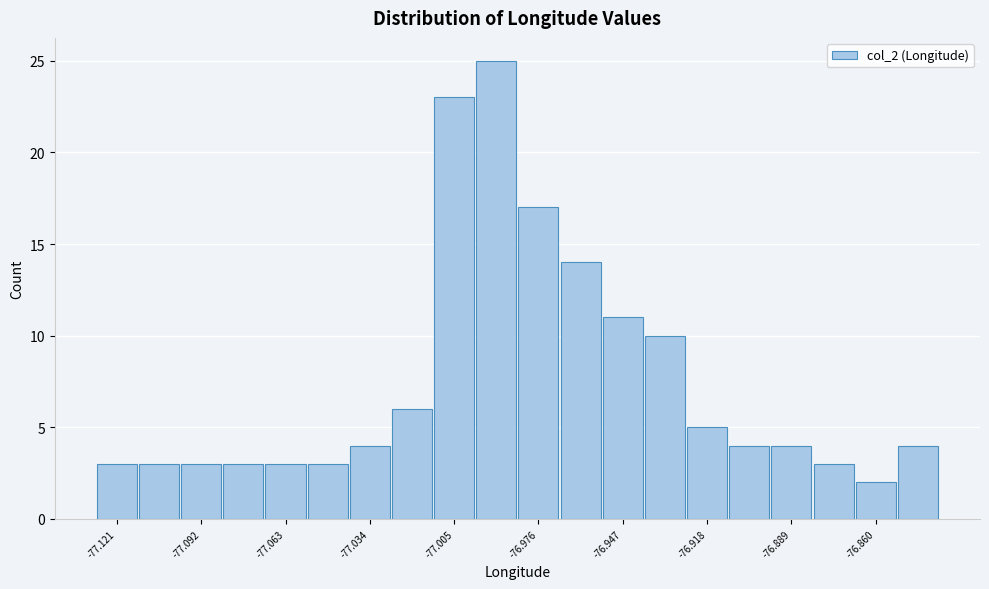

Around what value on the x-axis is the tallest bar? Give the approximate position of its centre, as read against the axis.

-76.990